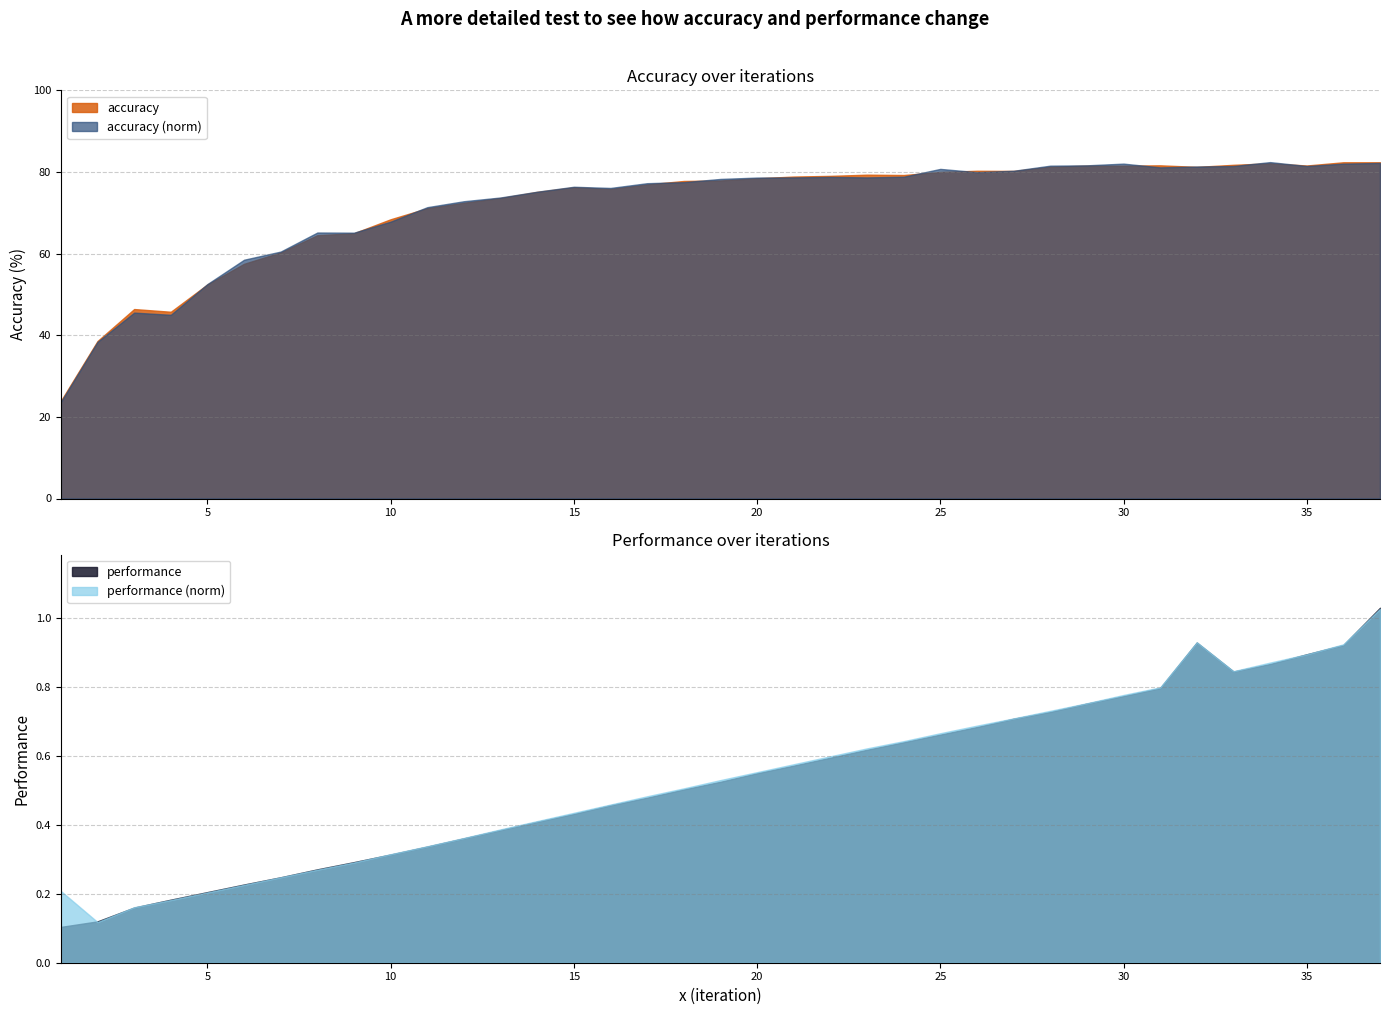

How many lines are shown in the chart?

4